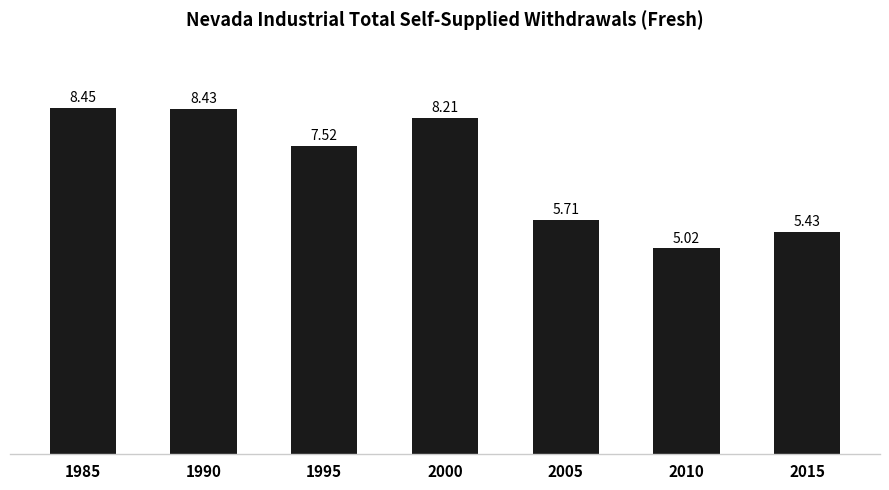

What is the smallest value displayed?

5.0